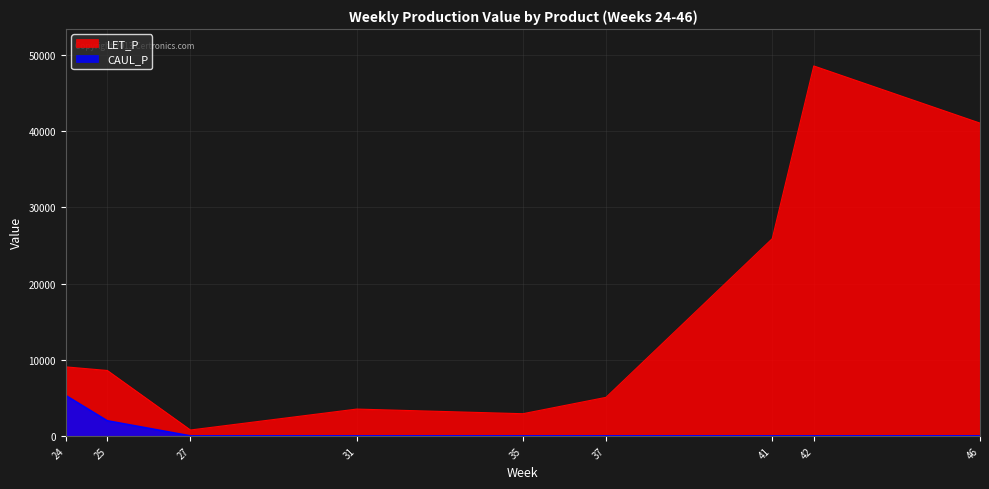

What is the maximum value for CAUL_P?

5299.0